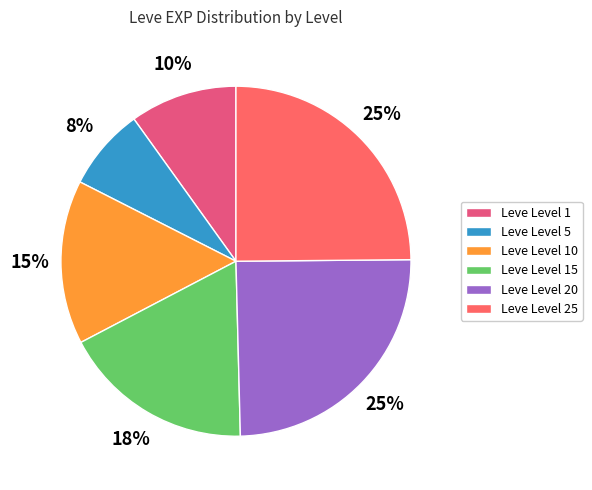

How many slices are in this pie chart?

6